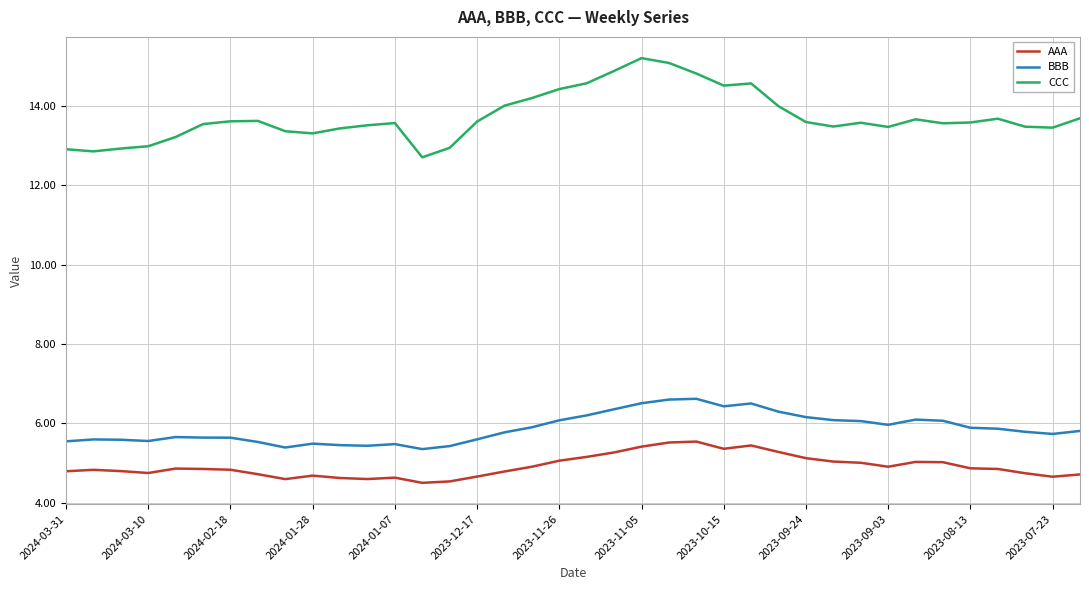

Which series has the largest total across all categories?

CCC